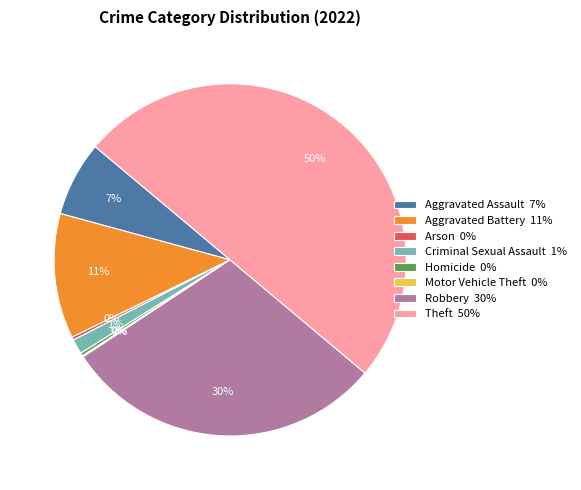

Is it true that Criminal Sexual Assault 1% is 1% of the pie?

True